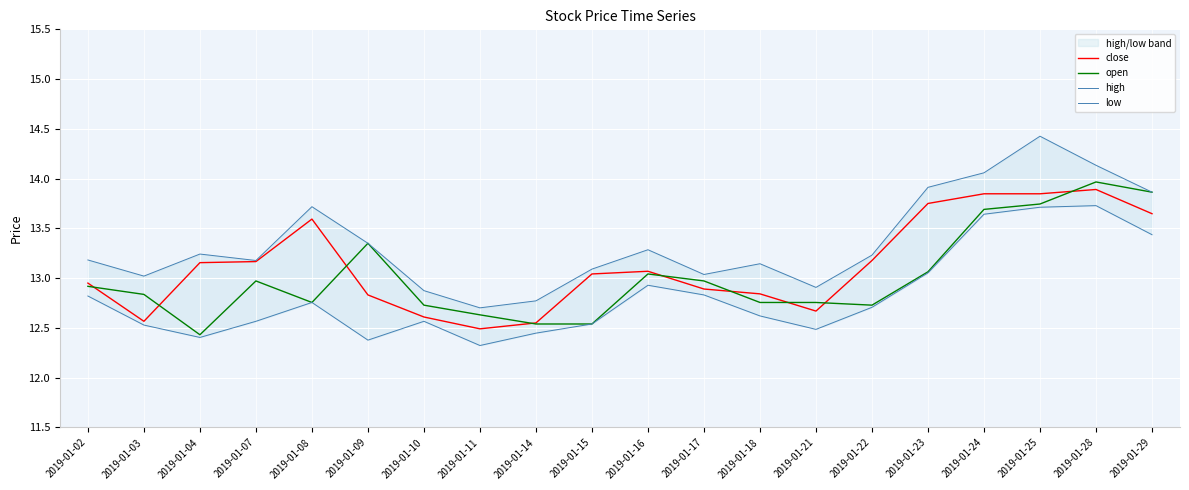

The value of high at 2019-01-25 is 14.4. True or false?

True